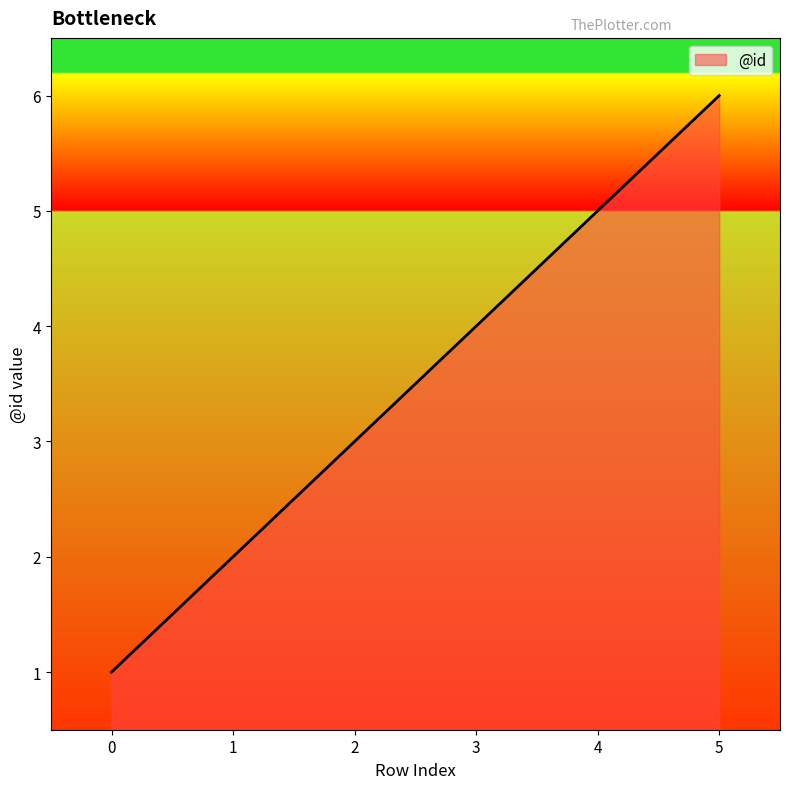

What is the sum of the values at 5 and 1?

8